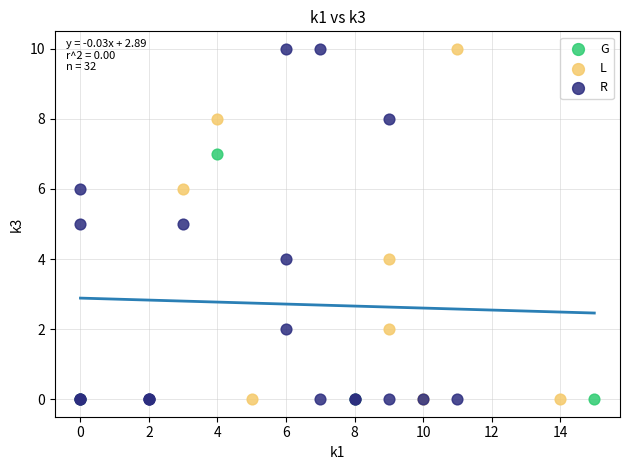

What are all the series names shown in the legend?

G, L, R